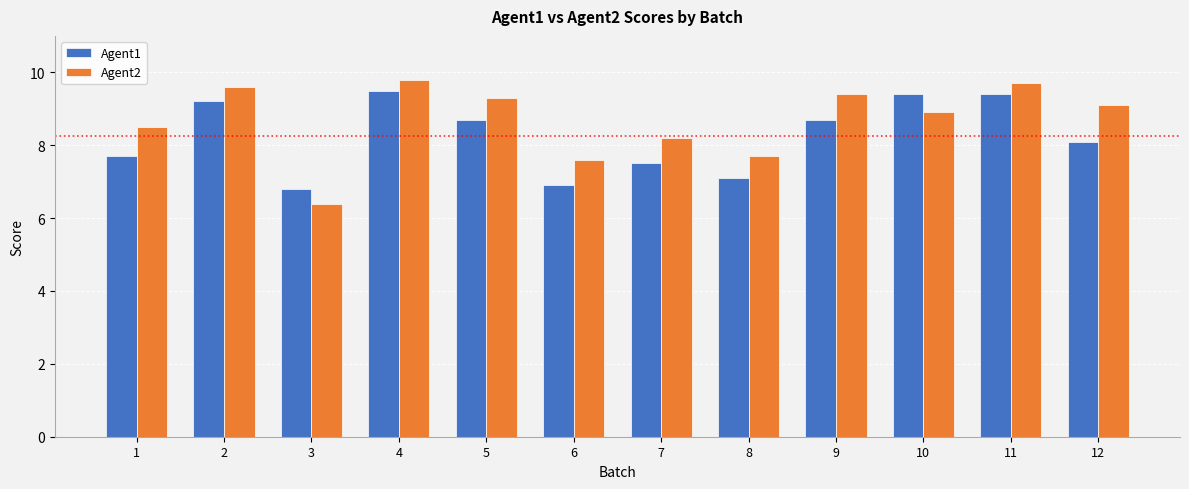

What is the value of the Agent1 bar at the 7th from the left?

7.5